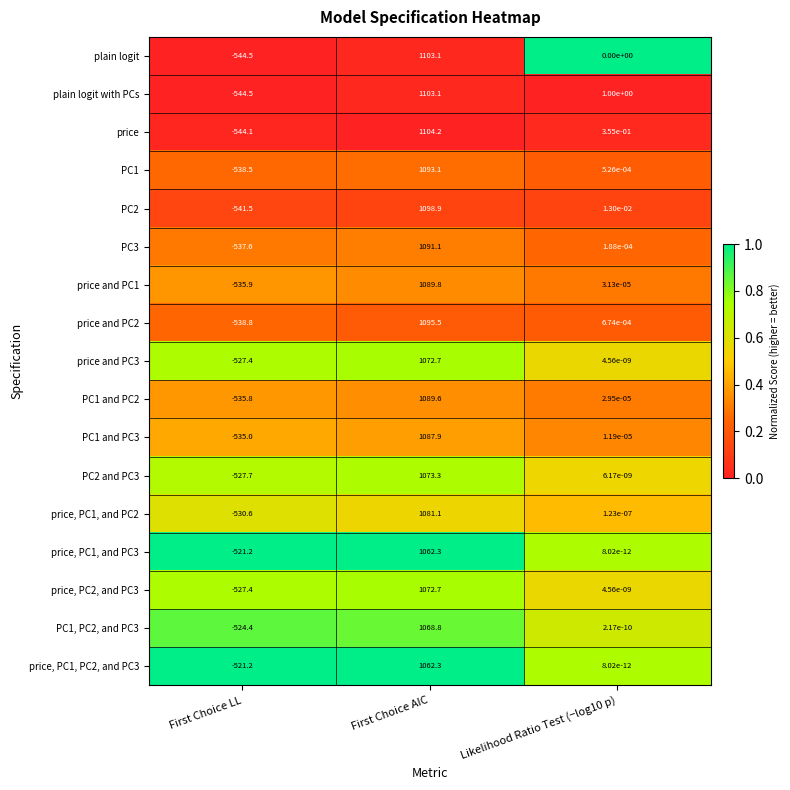

What is the spread (max minus min) of values at First Choice LL?

23.3